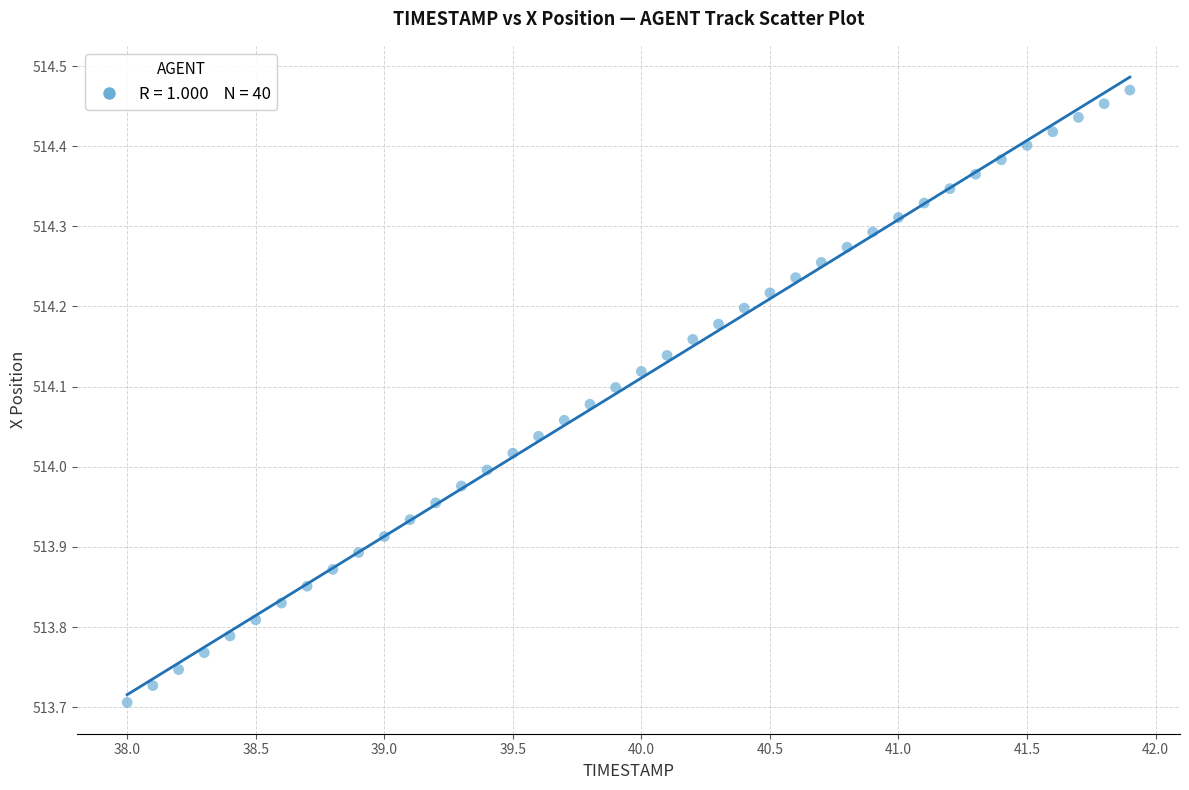

What is the range of Y values (max minus min)?

0.8